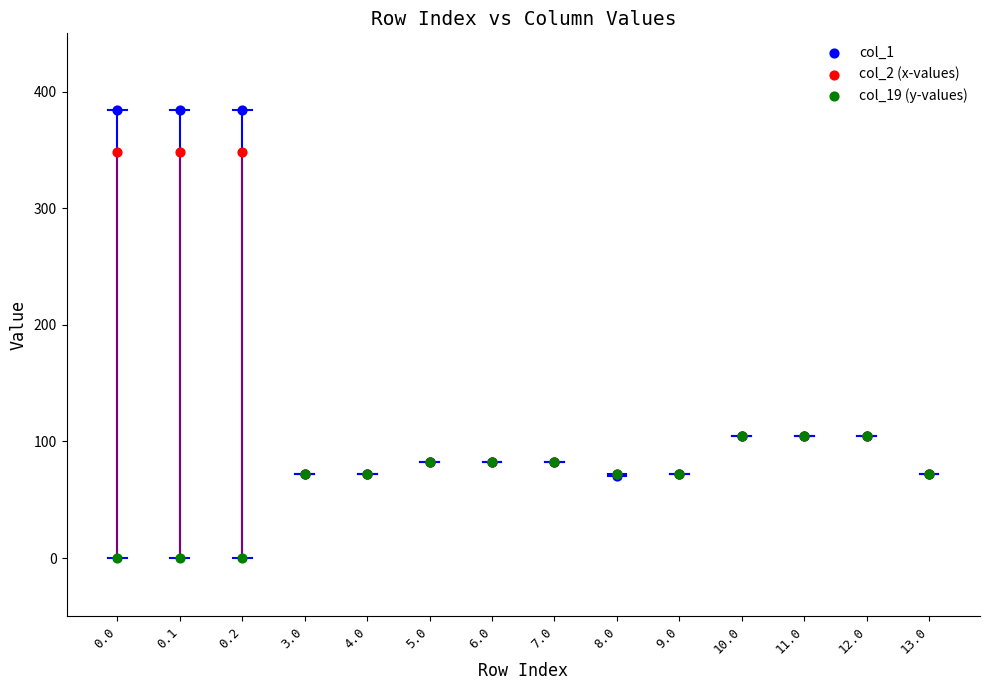

Which series has the widest spread of Y values?

col_1